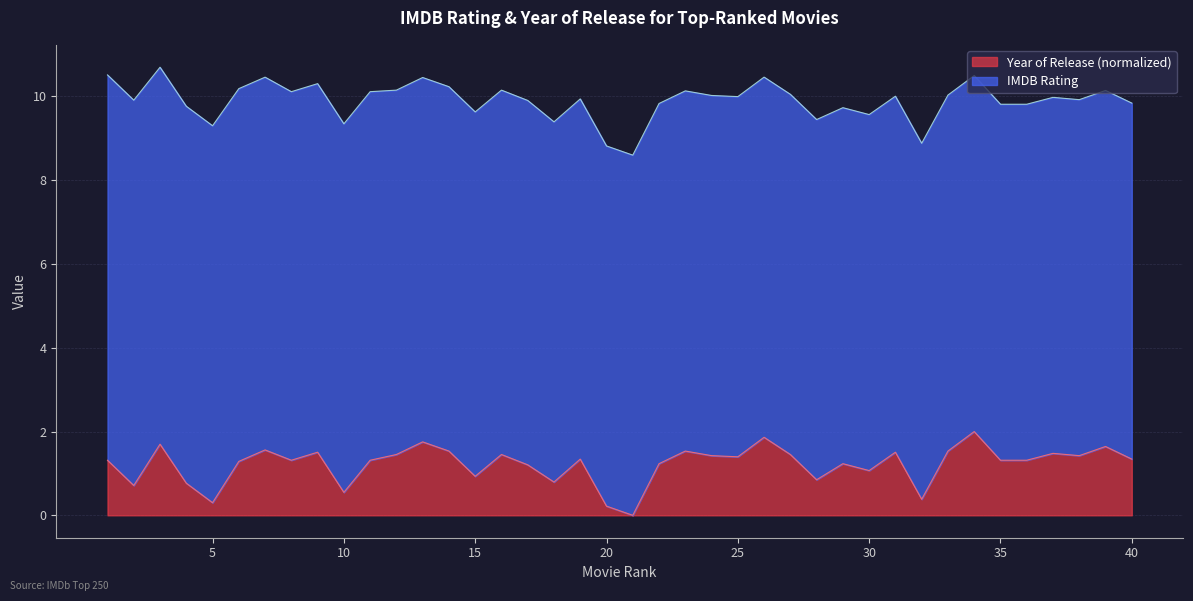

What is the average value?

1.2